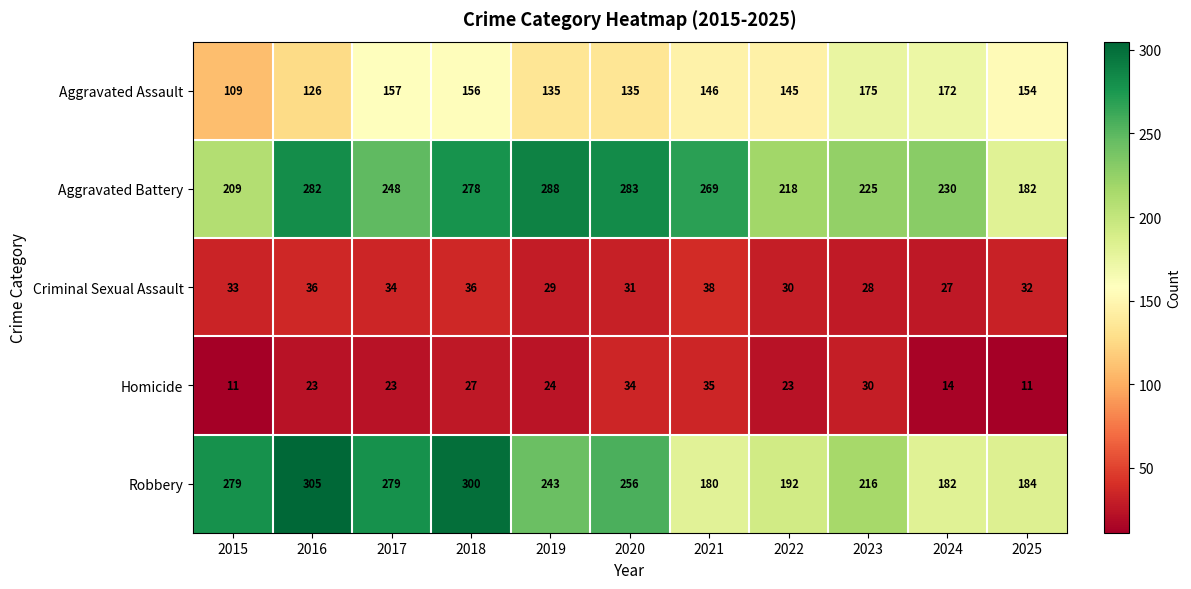

What is the difference between the highest and lowest values at 2020?

252